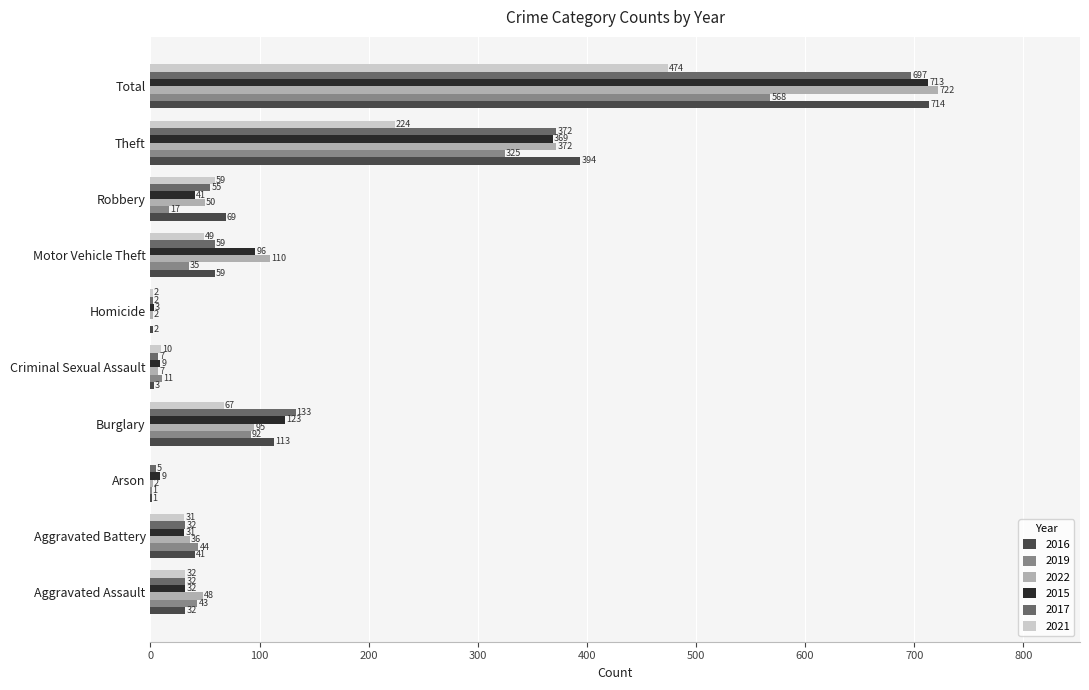

What is the average value of the 2017 series?

139